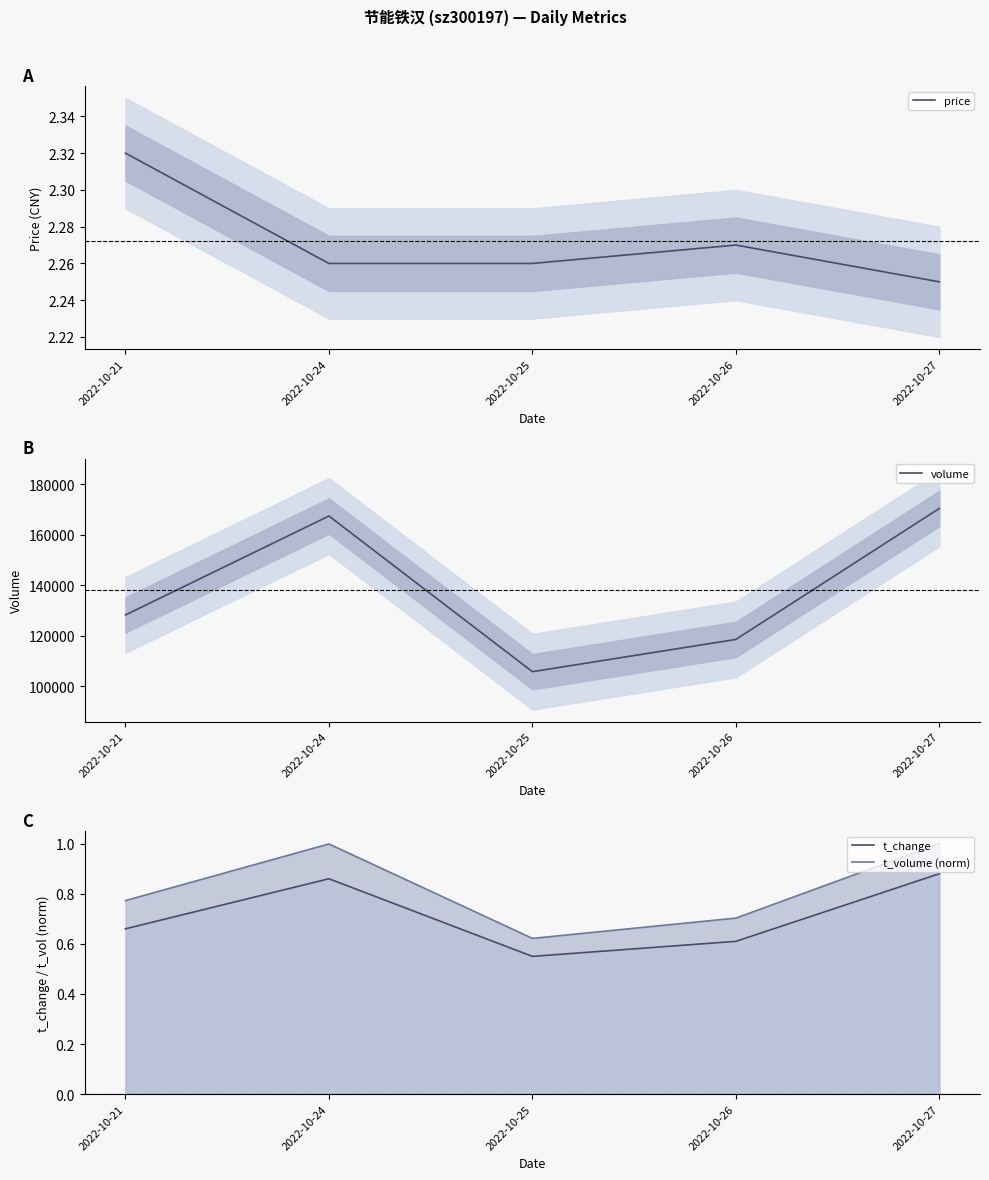

Reading left to right, transcribe all the data shown in this chart.

price: 2.3	2.3	2.3	2.3	2.2
volume: 128235.0	167403.0	105777.0	118538.0	170401.0
t_change: 0.7	0.9	0.6	0.6	0.9
t_volume (norm): 0.8	1.0	0.6	0.7	1.0